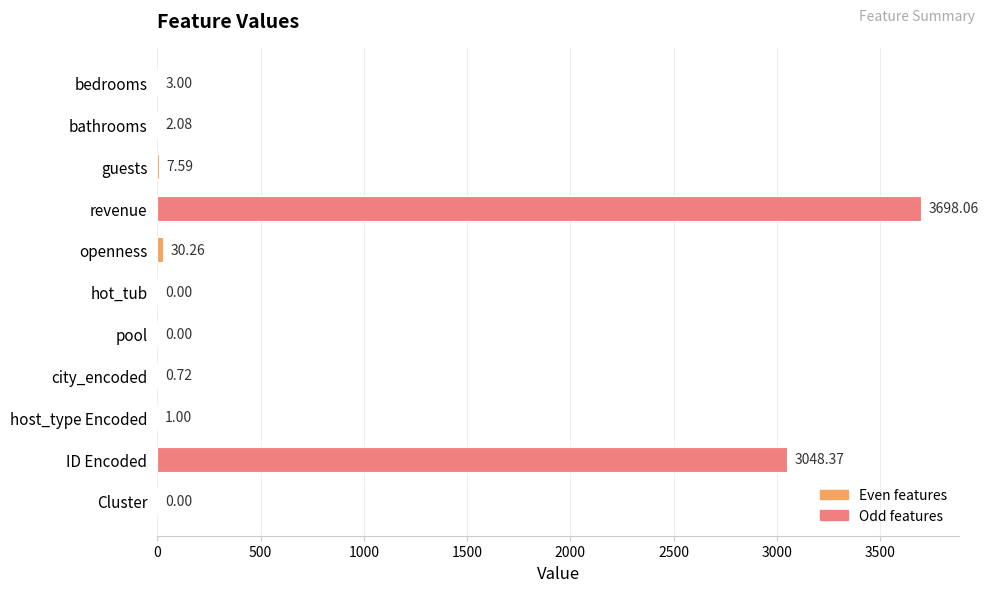

Which label corresponds to the largest value in the chart?

revenue